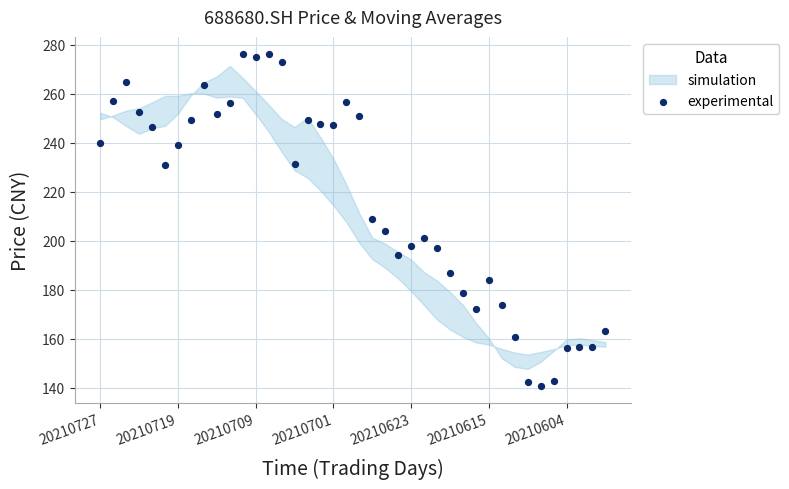

What is the range of Y values (max minus min)?

135.7